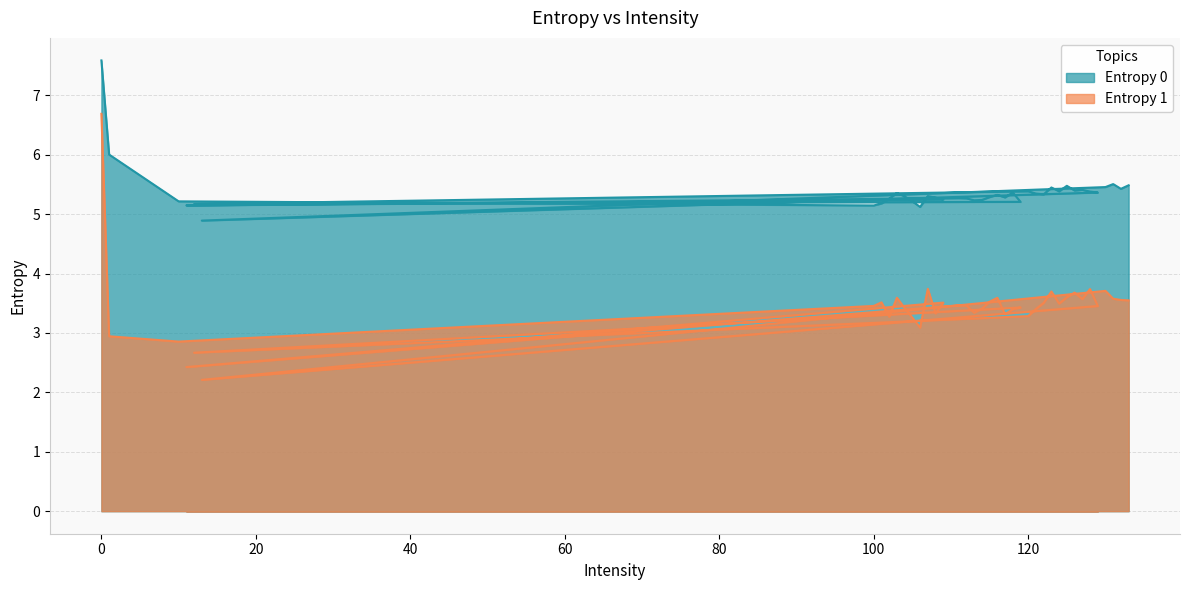

At which label is Entropy 0 closest to 6?

1